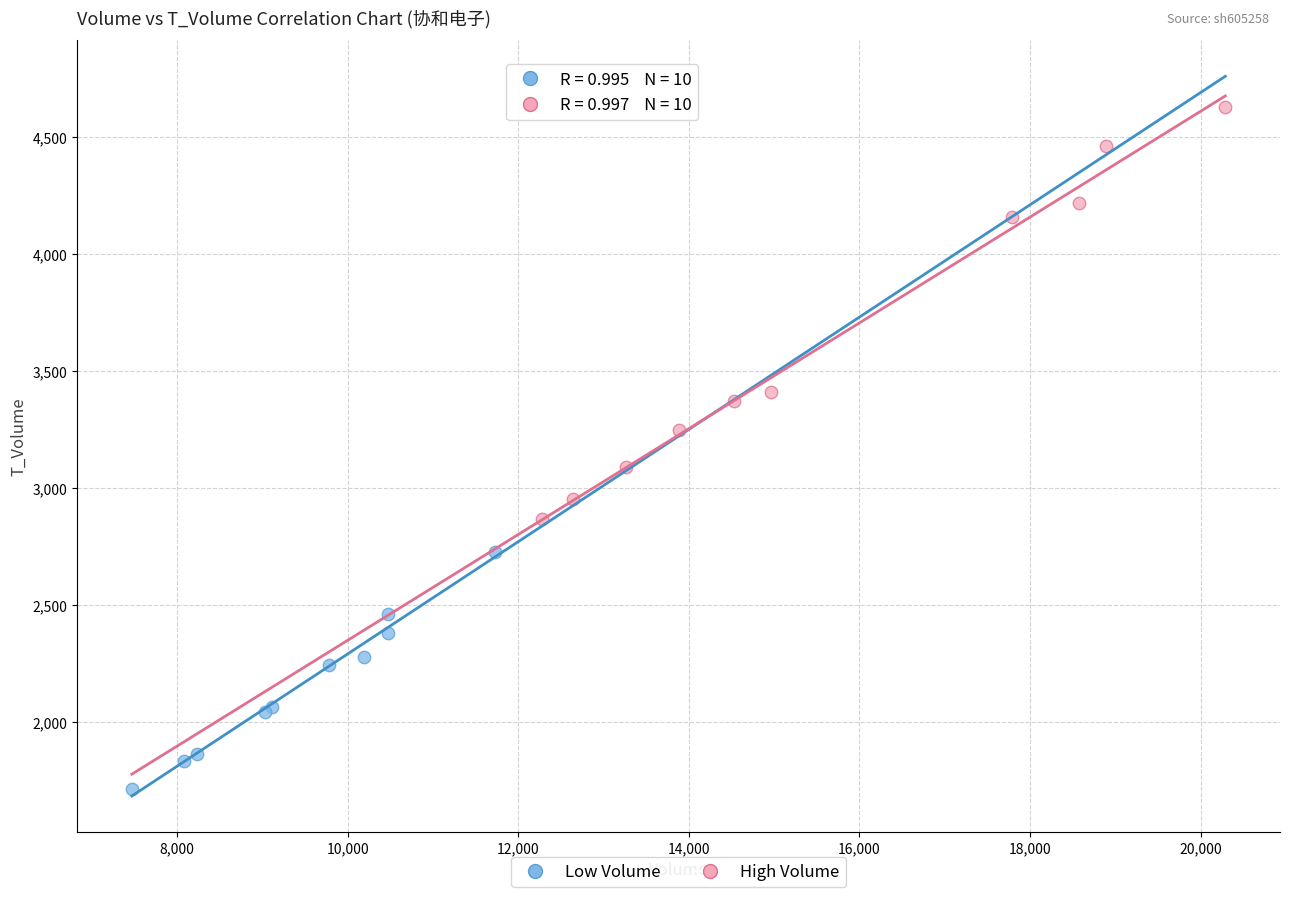

Which series contains the highest Y value?

High Volume